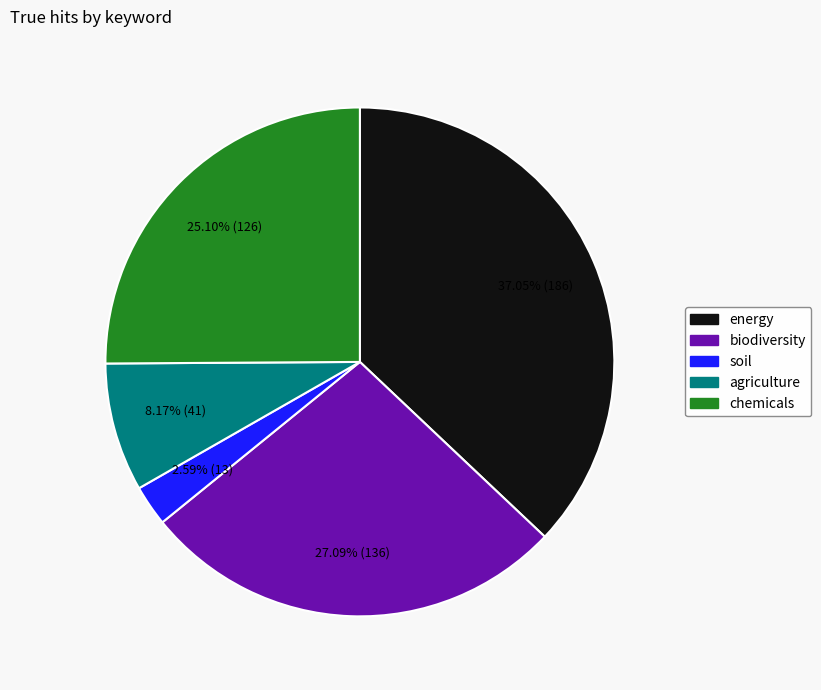

Which slice is the smallest?

soil